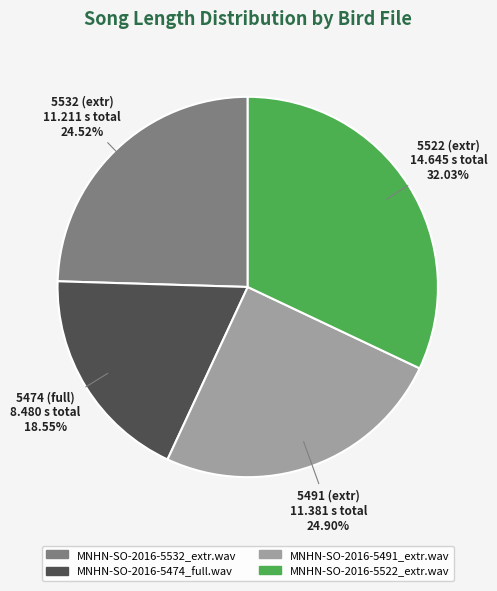

Does any single category account for the majority?

No